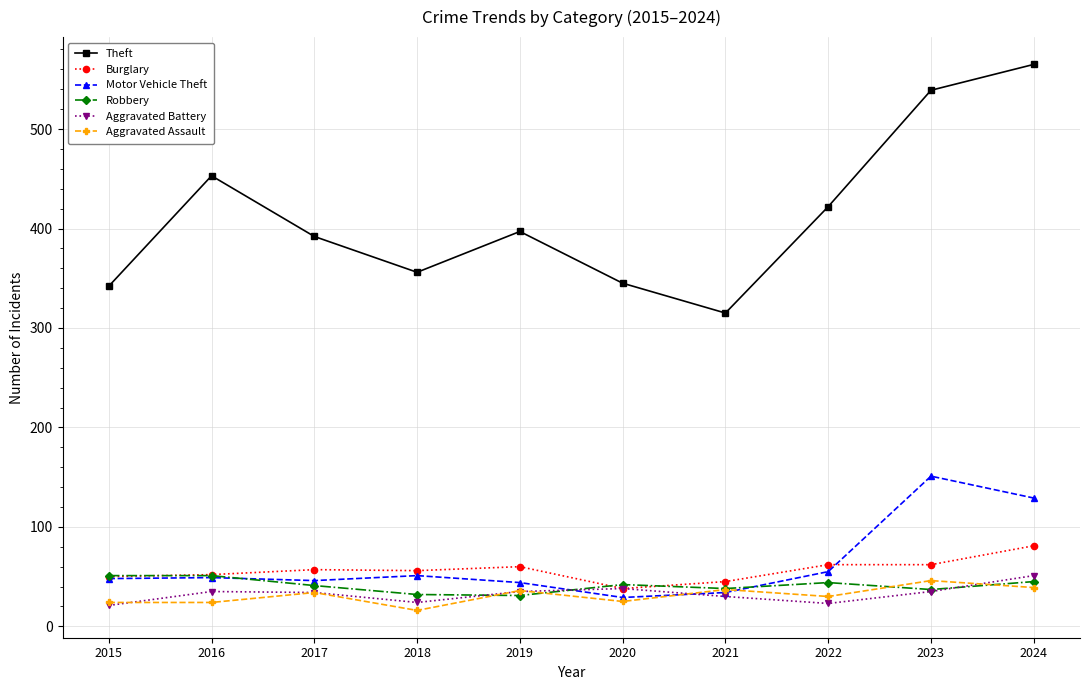

What is the lowest value of the Burglary series?

38